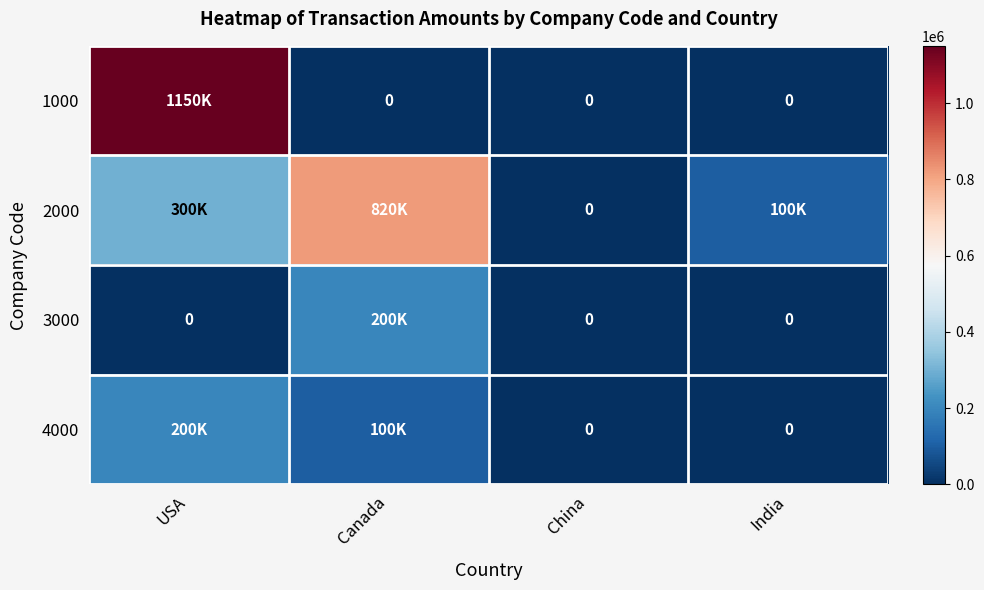

Which has a higher value, India or China?

India